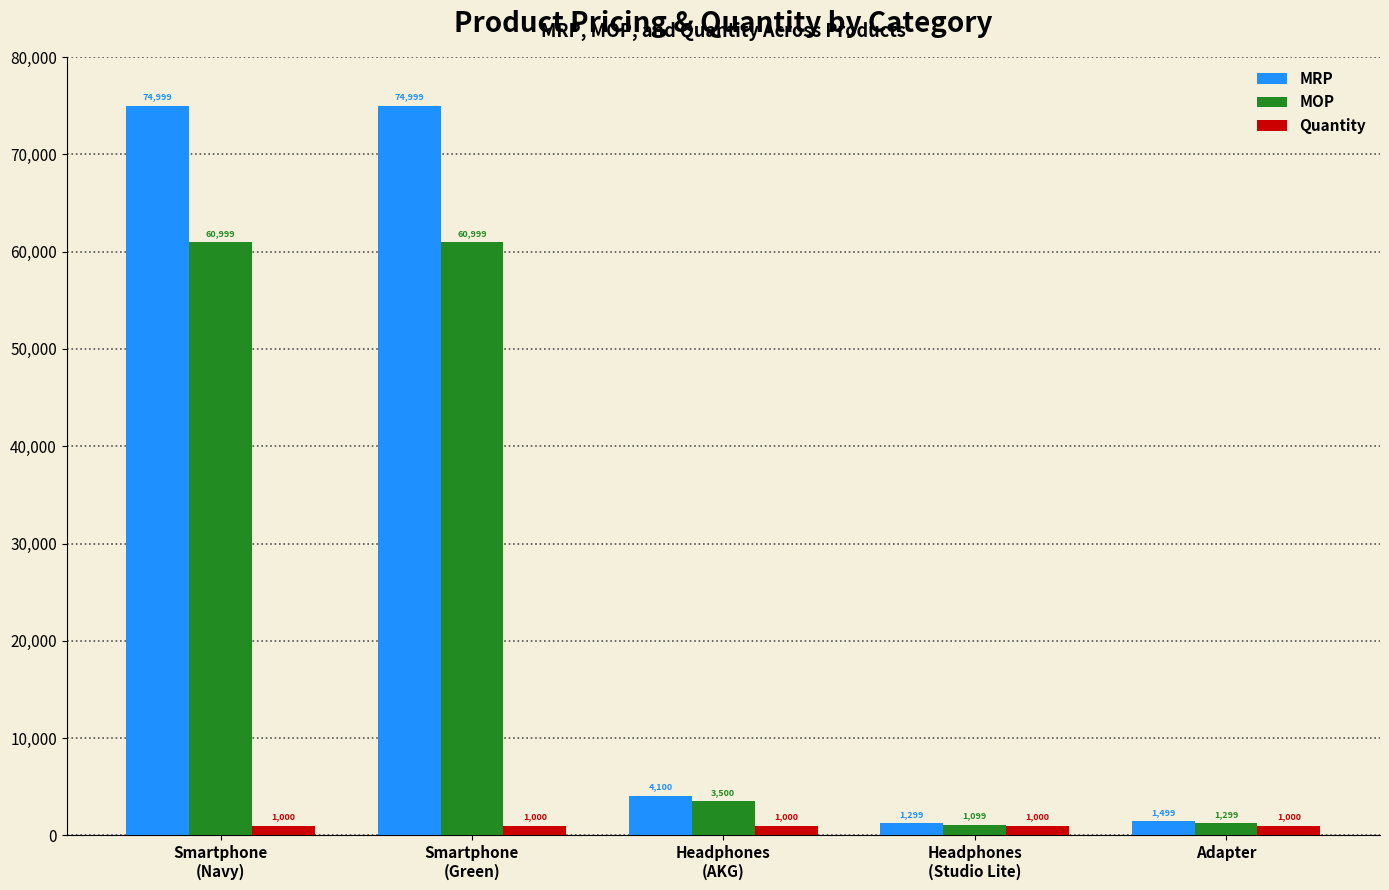

What is the greatest value displayed?

74999